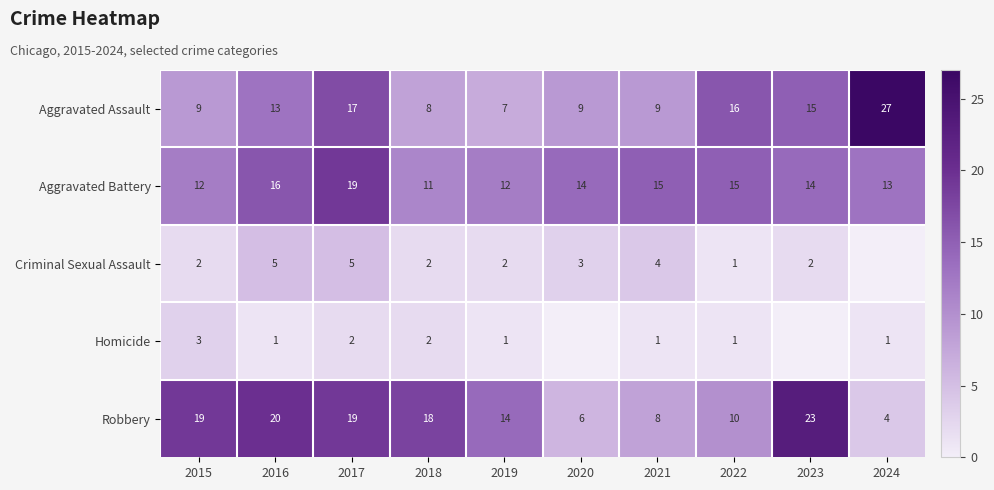

At which label does Aggravated Battery first exceed 14?

2016